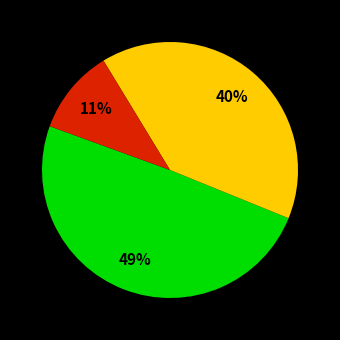

To the nearest percent, what is the average slice percentage?

33%